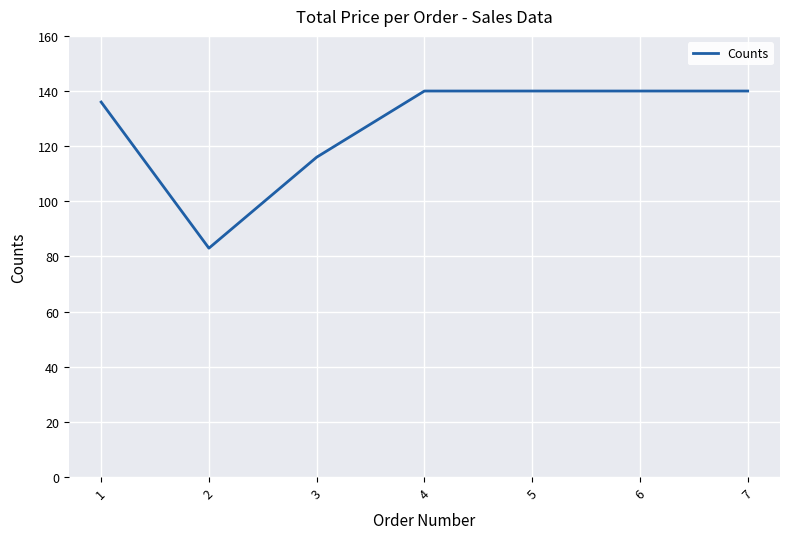

What is the difference between the maximum and minimum values?

57